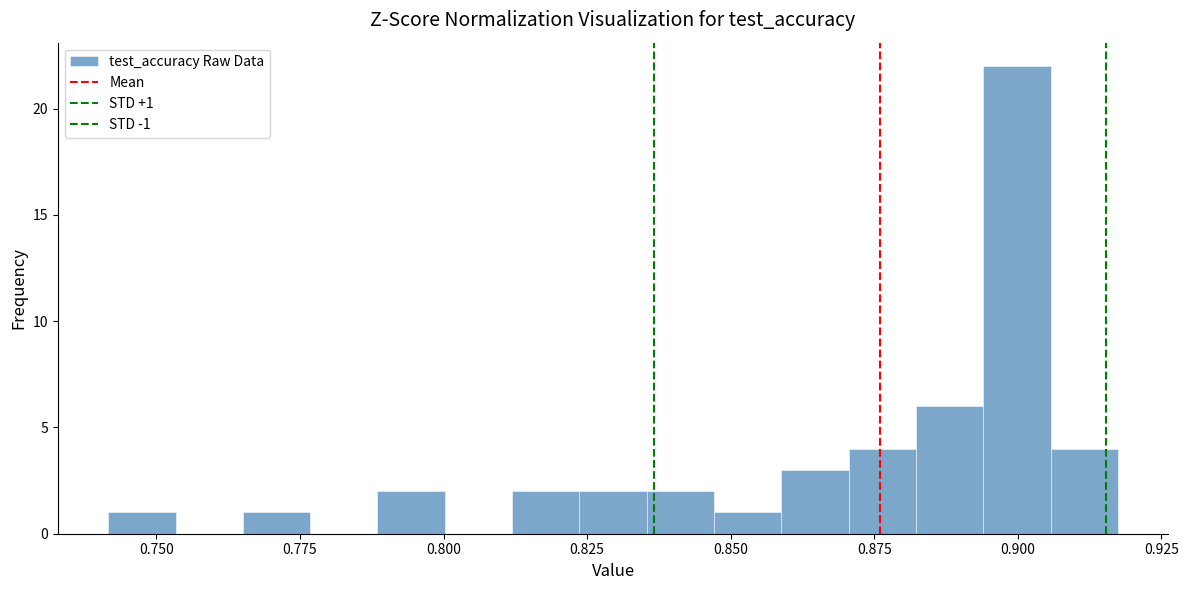

Read against the x-axis, roughly where is the centre of the tallest bar?

0.900